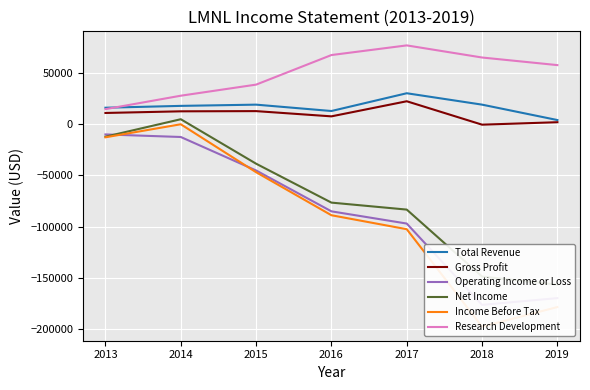

What are all the series names shown in the legend?

Total Revenue, Gross Profit, Operating Income or Loss, Net Income, Income Before Tax, Research Development